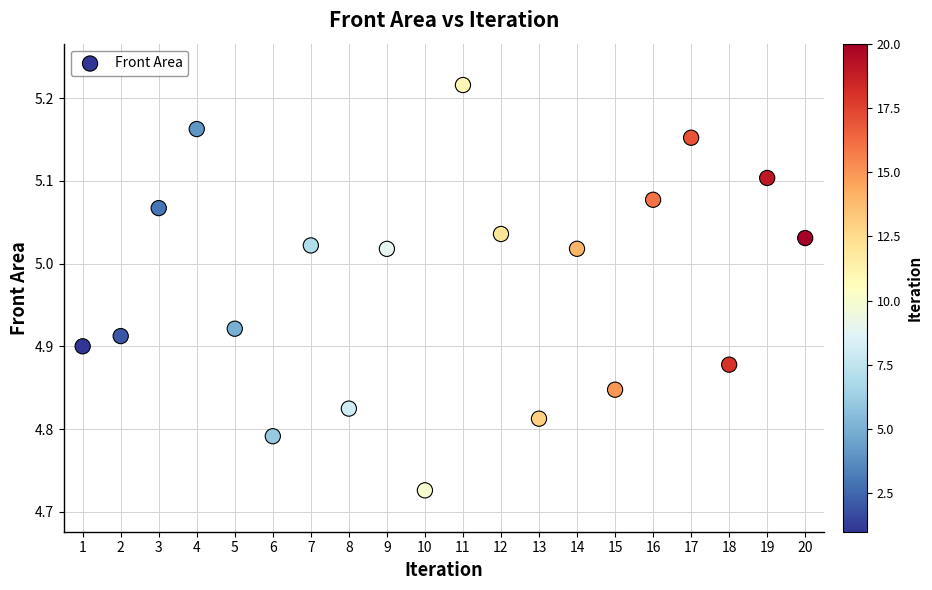

What is the range of X values (max minus min)?

19.0